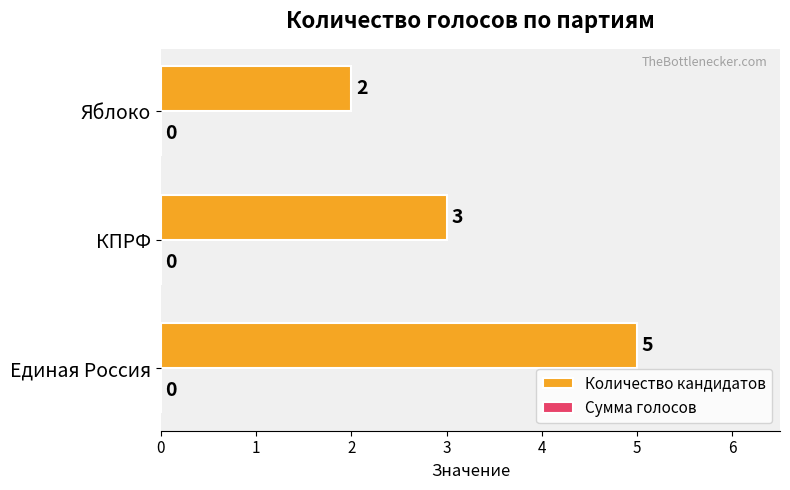

Does the chart contain stacked bars?

No